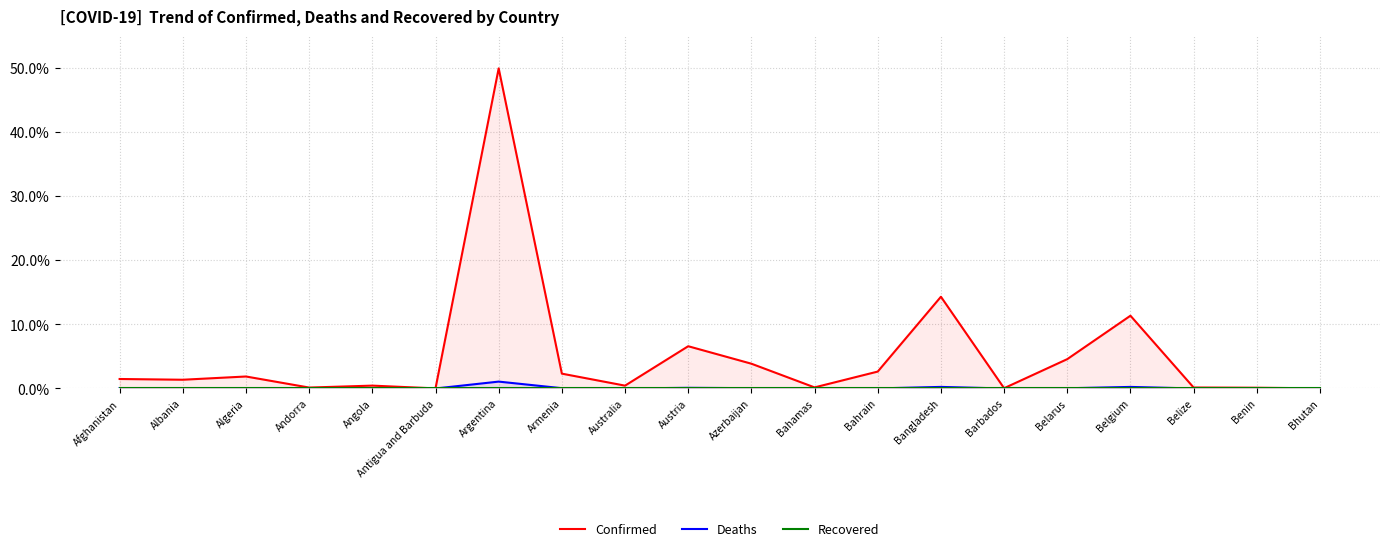

True or false: Deaths and Confirmed cross at least once.

False